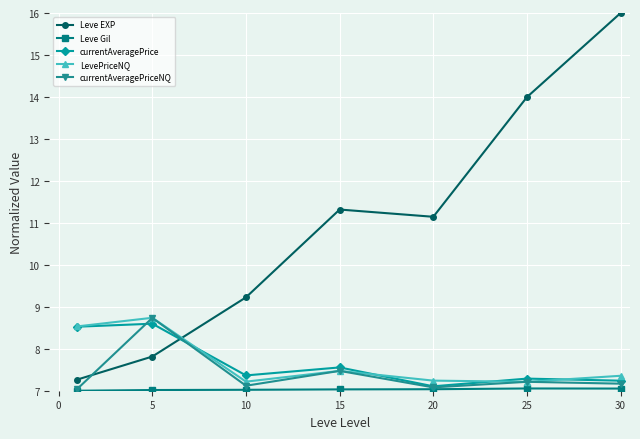

How many interior local valleys does the currentAveragePriceNQ series have?

2